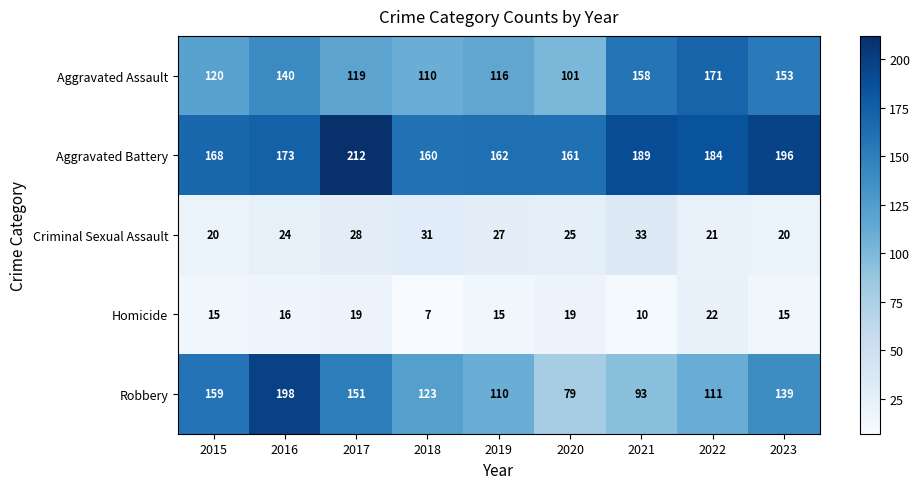

At how many categories does at least one series exceed 119?

9